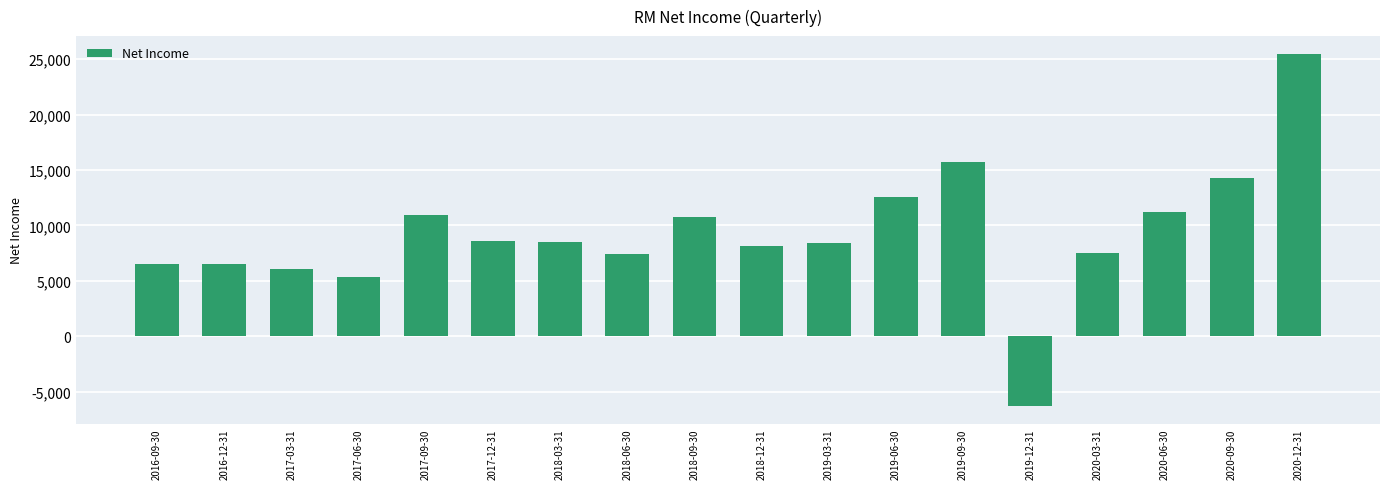

What is the maximum value shown in the chart?

25500